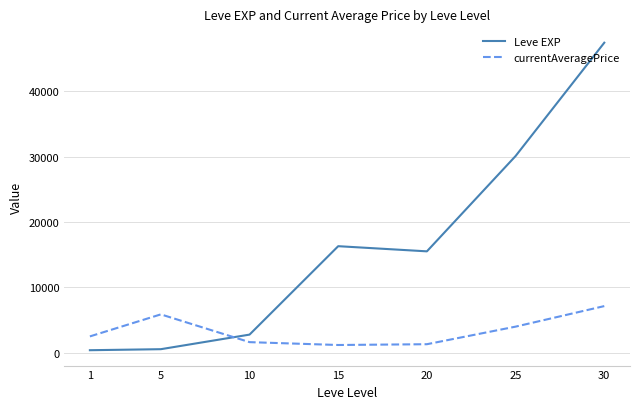

Where do Leve EXP and currentAveragePrice first cross each other?

5 and 10